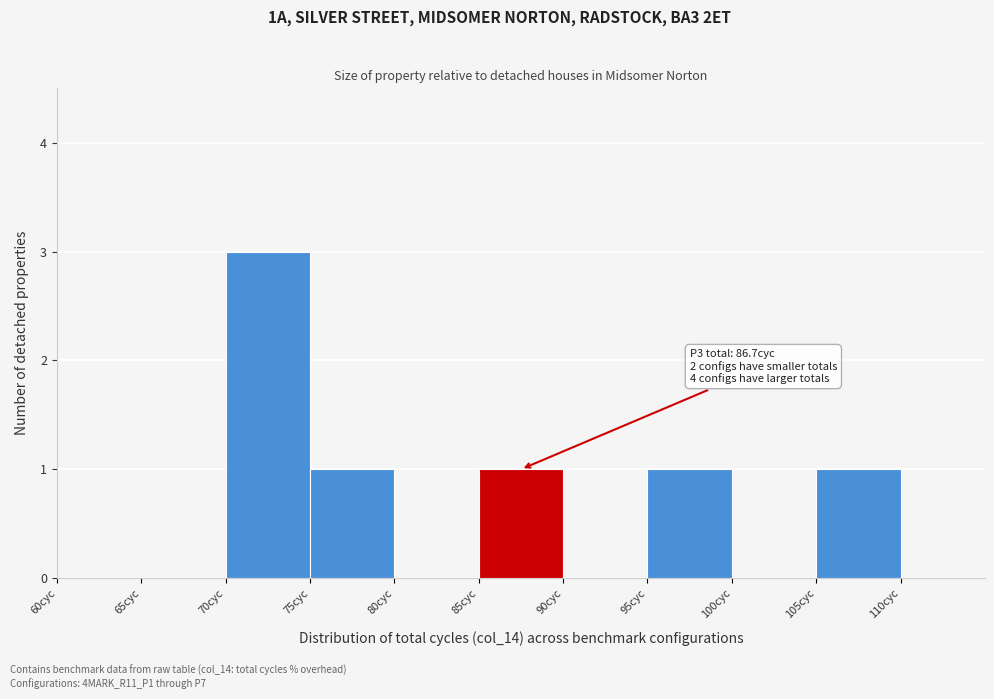

Which range on the x-axis has the tallest bar?

70 to 75